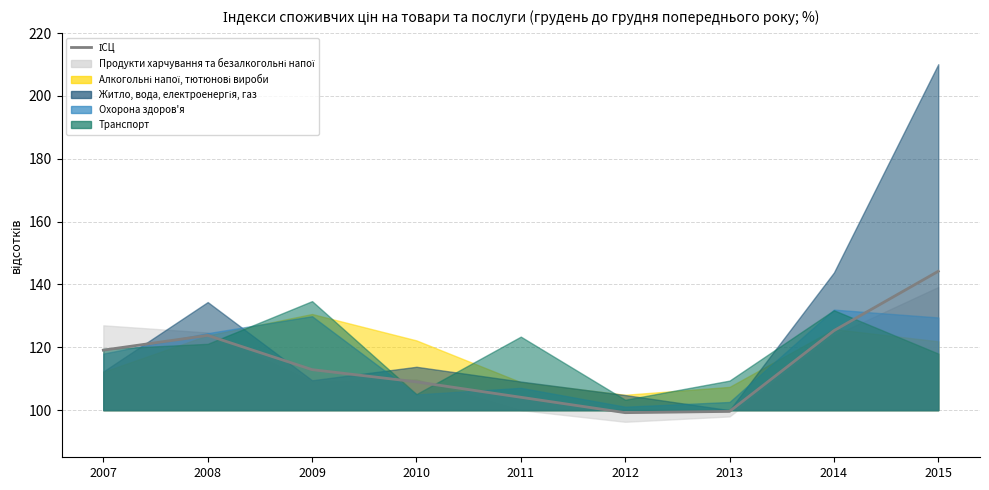

True or false: there are more than 0 points higher than both neighbors.

True